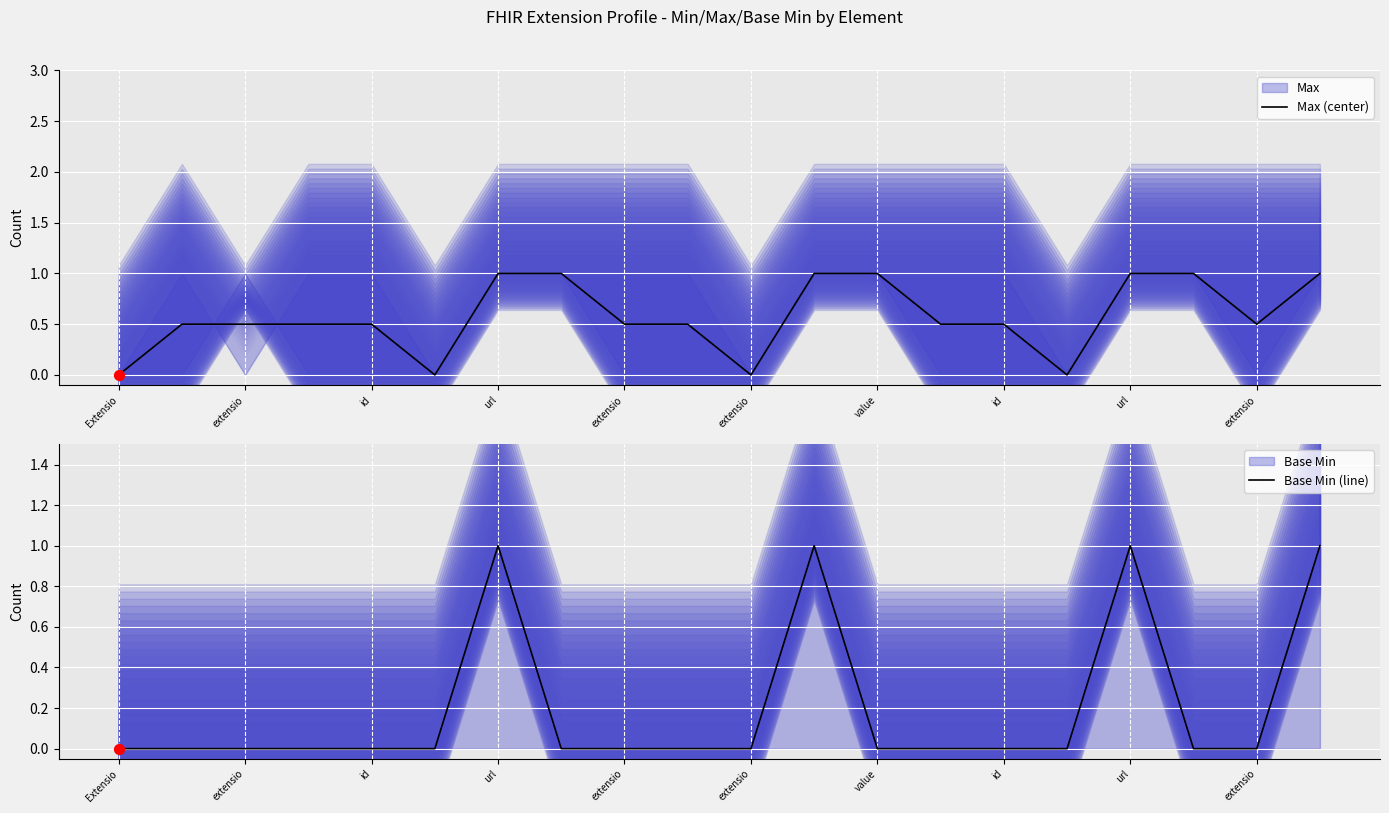

Which series has the largest total across all categories?

Max (center)